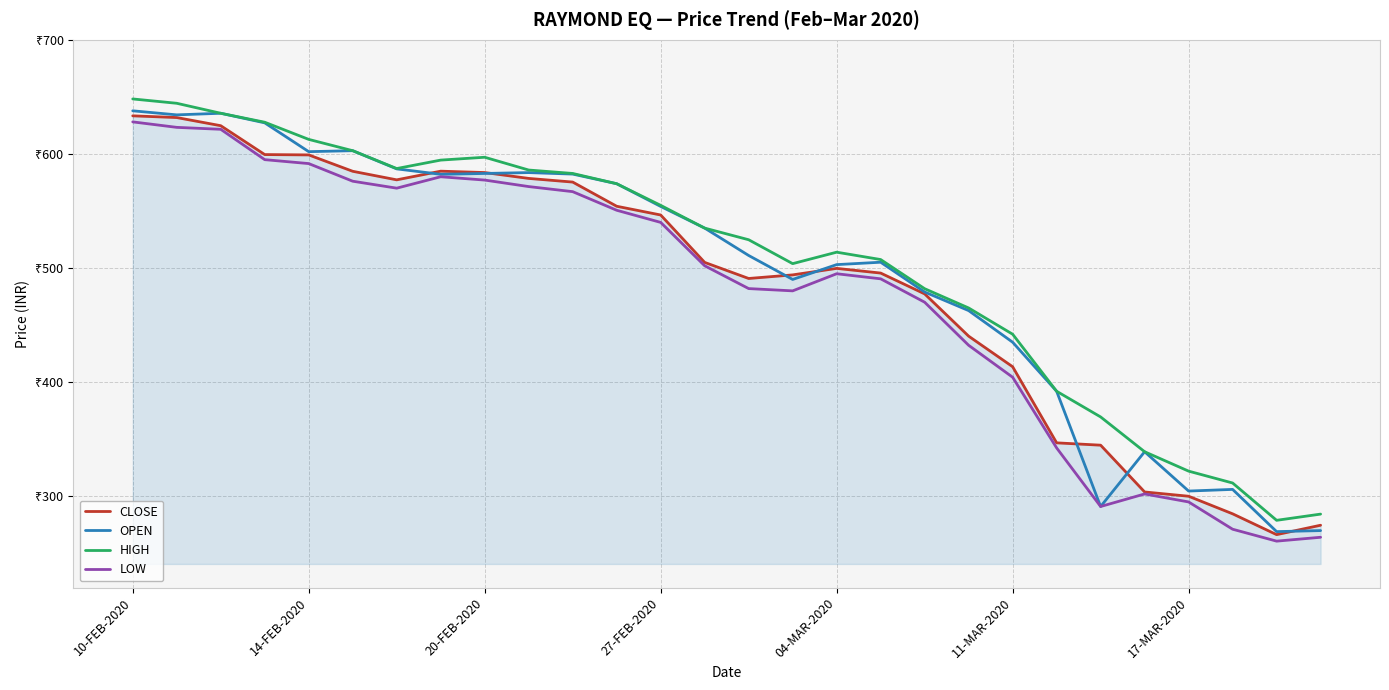

What are all the series names shown in the legend?

CLOSE, OPEN, HIGH, LOW